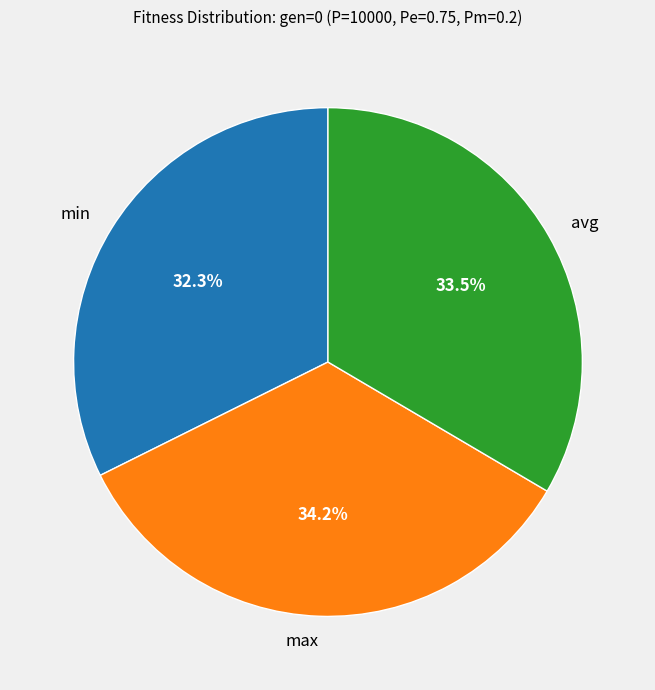

What is the ratio of the value at avg to the value at max?

1.0